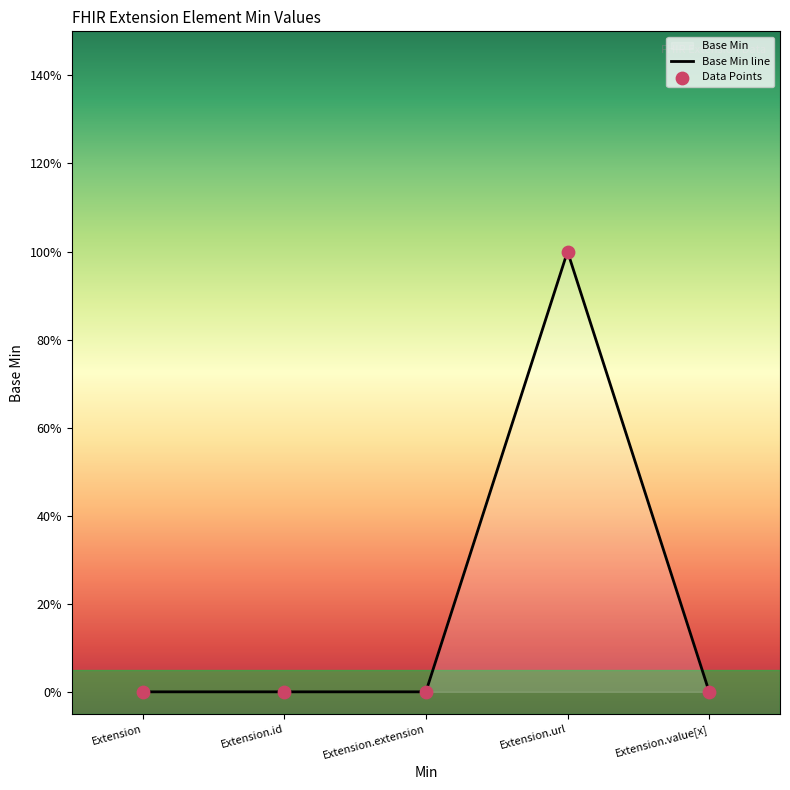

Between Extension.extension and Extension.value[x], which is larger?

Extension.extension